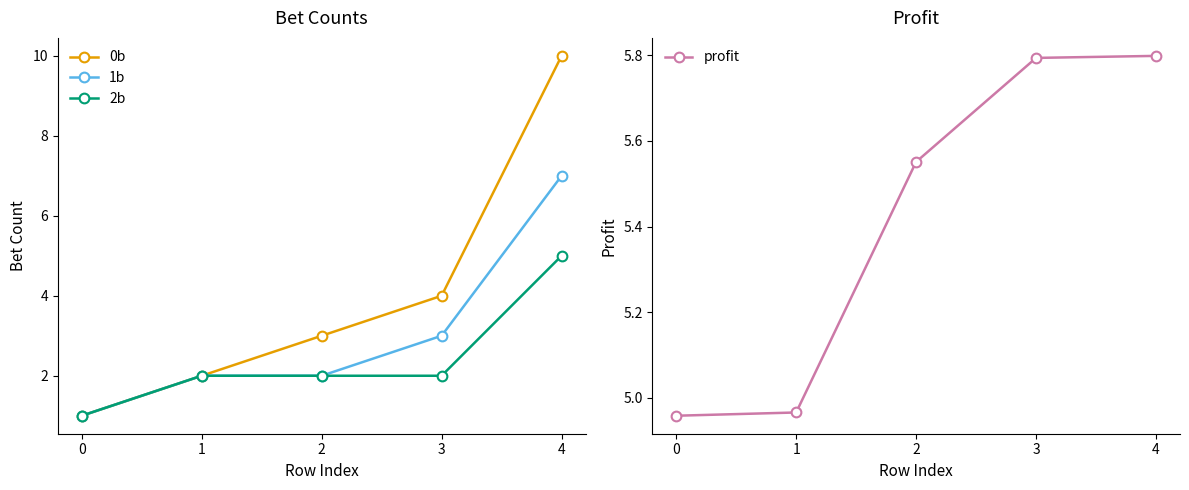

At how many categories does at least one series exceed 3?

5